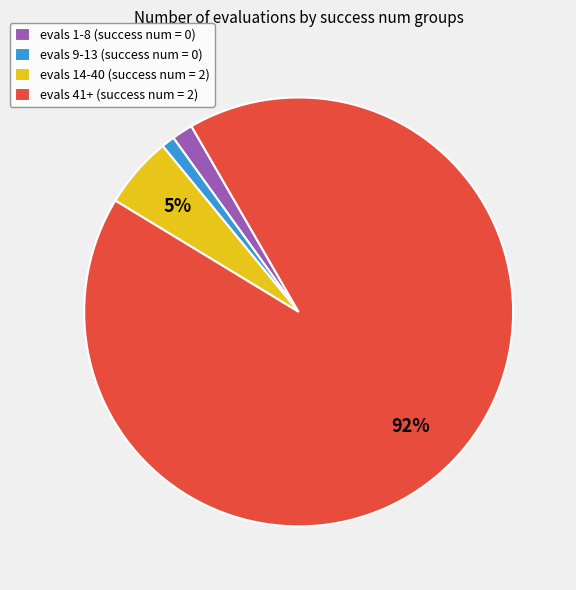

Is there a majority slice in this chart?

Yes